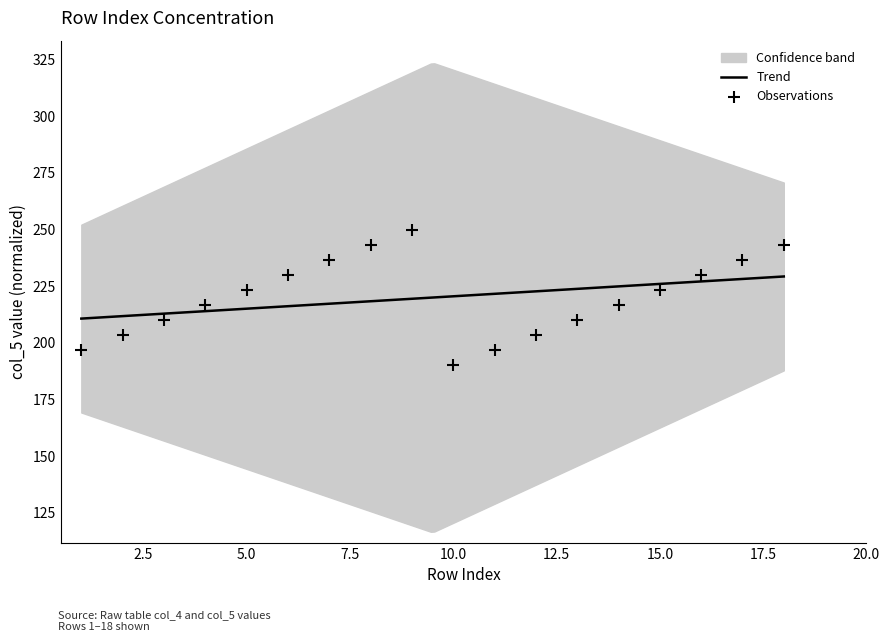

Approximately how many times larger is the value at 12 compared to 14?

0.9